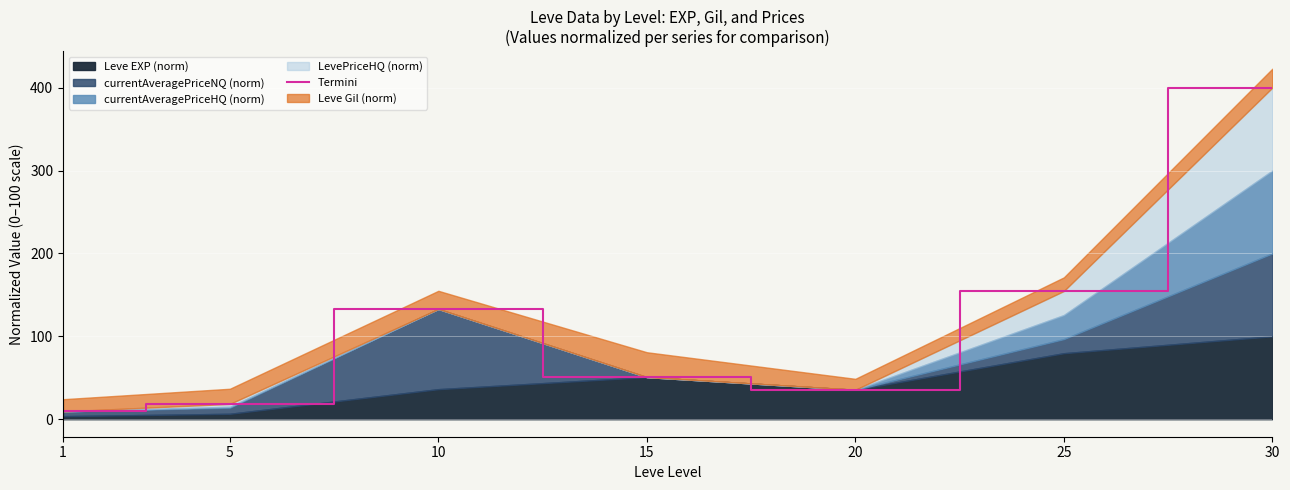

What is the value of the 7th point from the left?

400.0